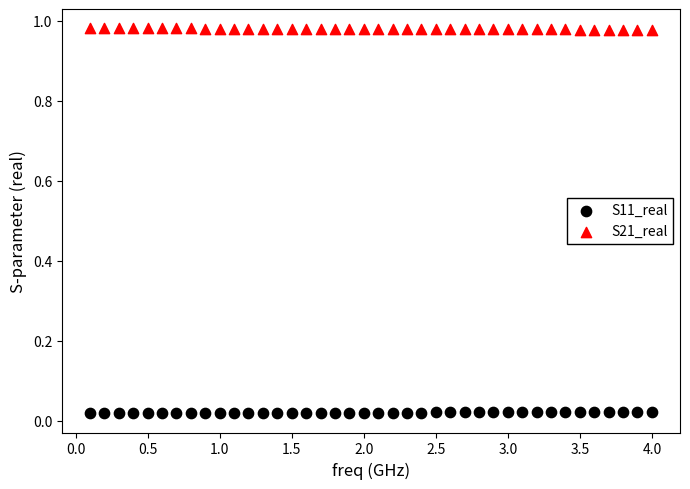

Across all data points, what is the range of X values (max minus min)?

3.9